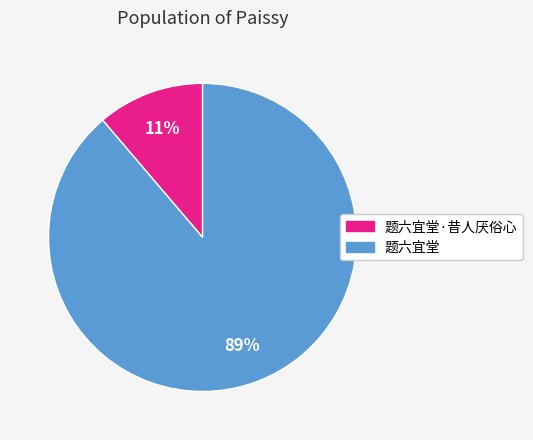

To the nearest percent, what percentage of the pie is 题六宜堂·昔人厌俗心?

11%